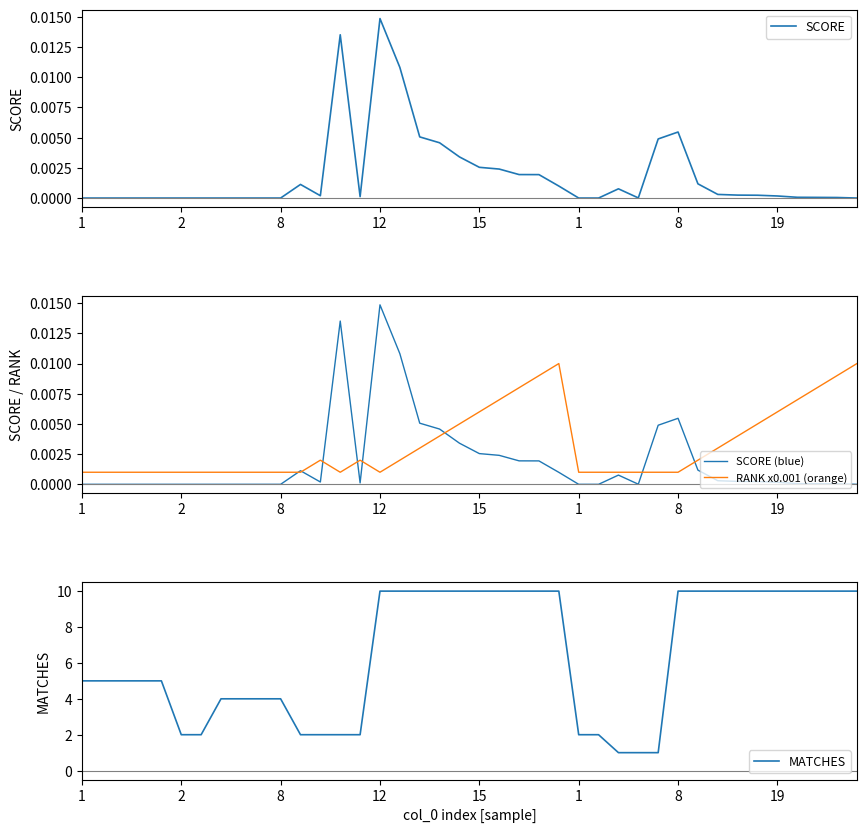

At which label is MATCHES closest to 5?

1